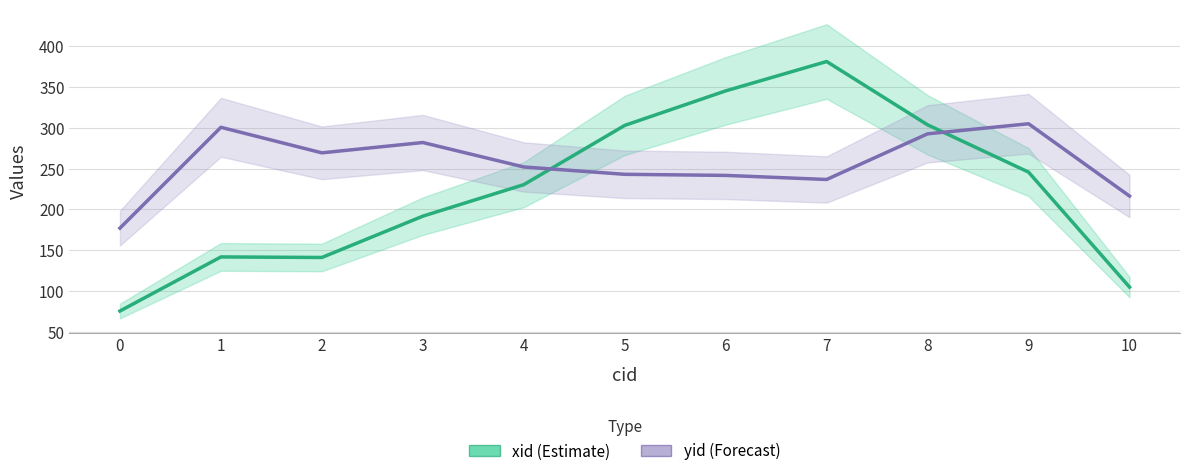

Reading left to right, list all the values displayed in this chart.

xid (Estimate): 75.3	141.7	141.0	191.7	230.3	303.0	345.3	381.3	303.7	245.7	104.7
yid (Forecast): 177.0	300.7	269.3	282.0	252.0	243.0	241.7	236.7	292.7	305.0	216.3